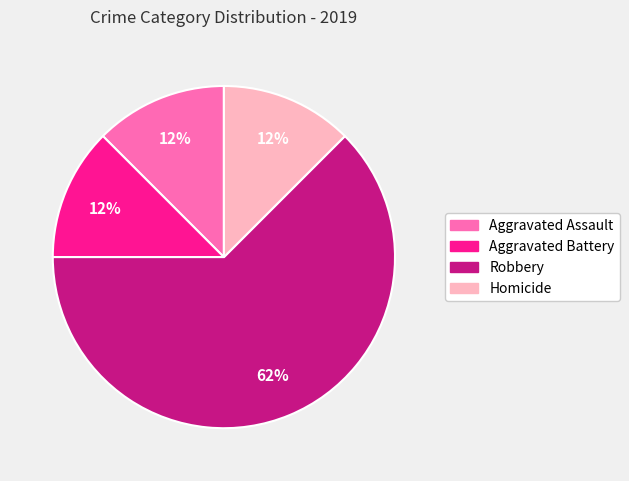

Do Robbery and Aggravated Battery together represent more than half of the pie?

Yes